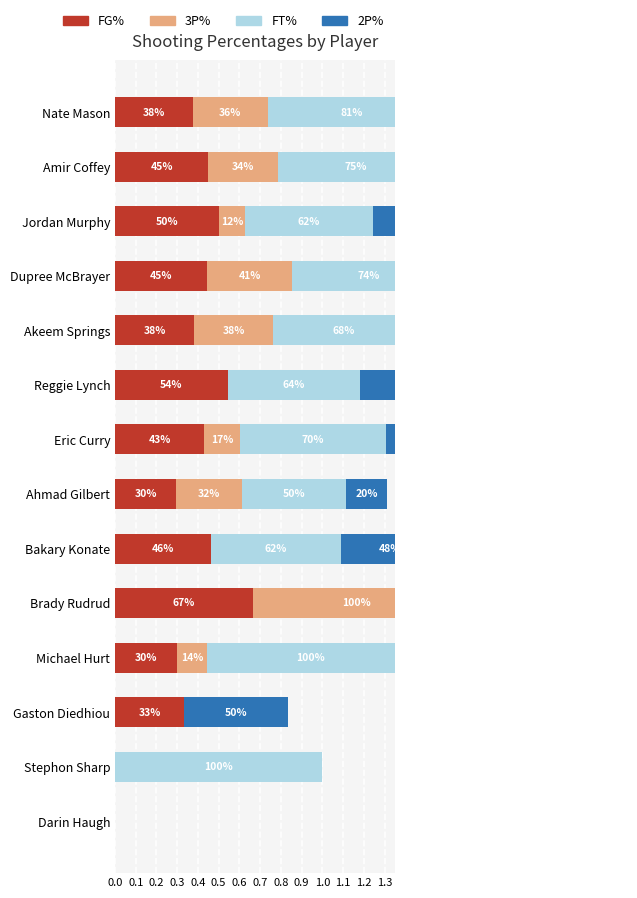

How many groups of bars are there?

14